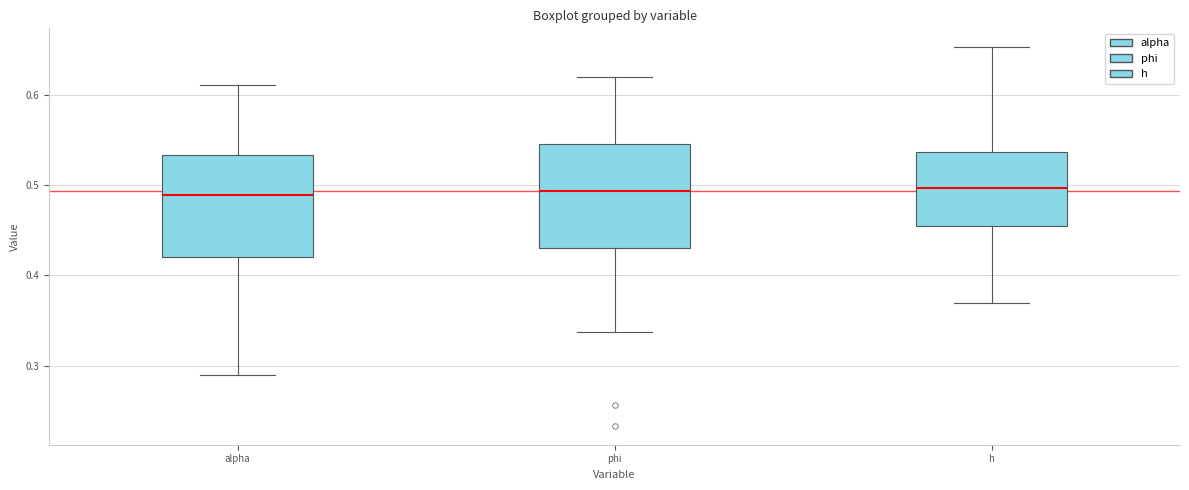

Reading left to right, read every box against the y-axis: the position of its median line, the range the box covers, and the ends of its whiskers. The values are not printed on the chart, so give them approximately, as read against the axis.

alpha: median 0.49, box 0.42 to 0.53, whiskers 0.29 to 0.61
phi: median 0.49, box 0.43 to 0.55, whiskers 0.34 to 0.62
h: median 0.50, box 0.45 to 0.54, whiskers 0.37 to 0.65